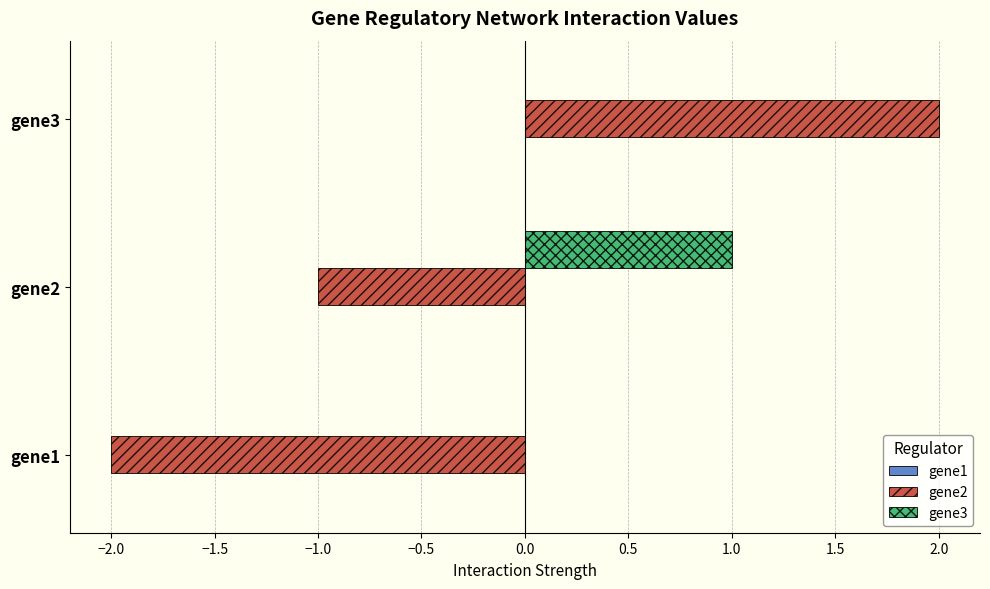

At which category is the sum across all series the highest?

gene3